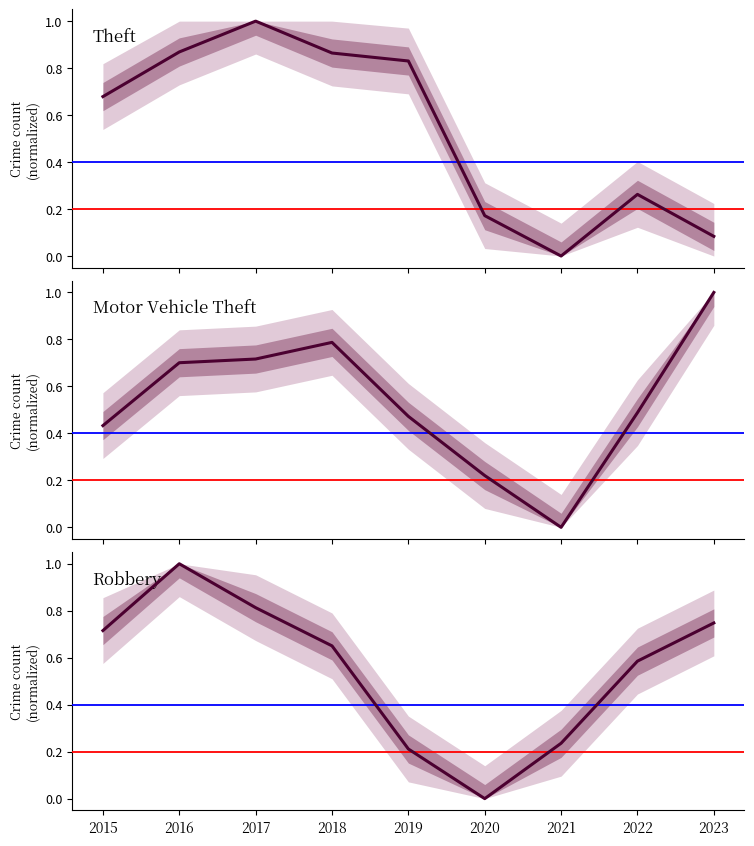

Between 2016 and 2020, which series saw the biggest shift?

Robbery